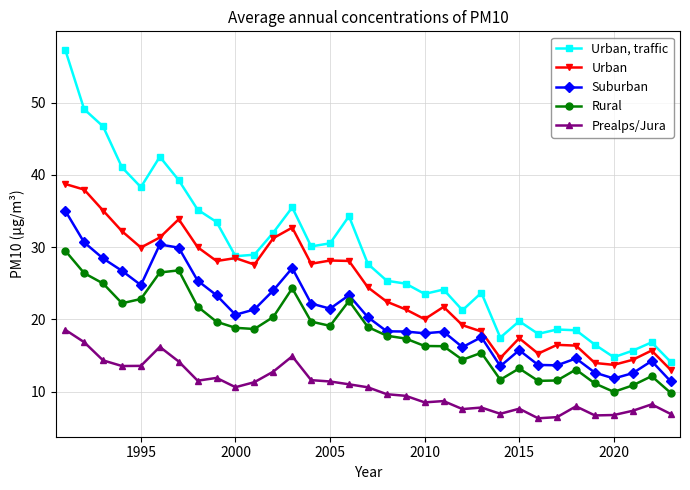

What is the difference between the maximum and minimum values in the Suburban series?

23.6